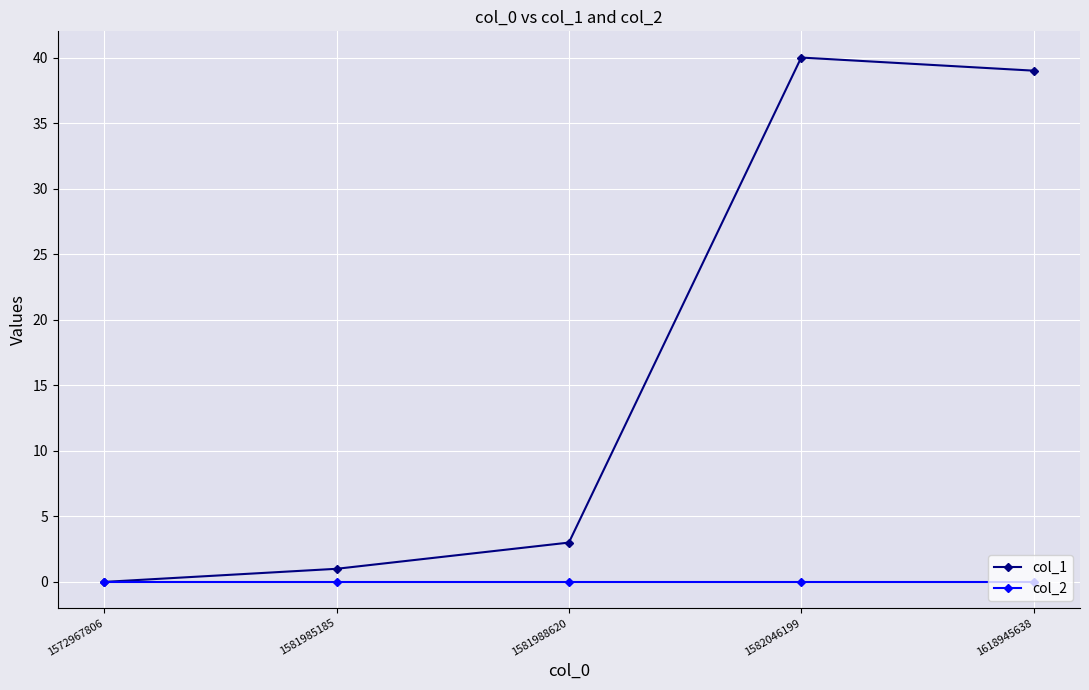

Which series changed the most between 1572967806 and 1582046199?

col_1